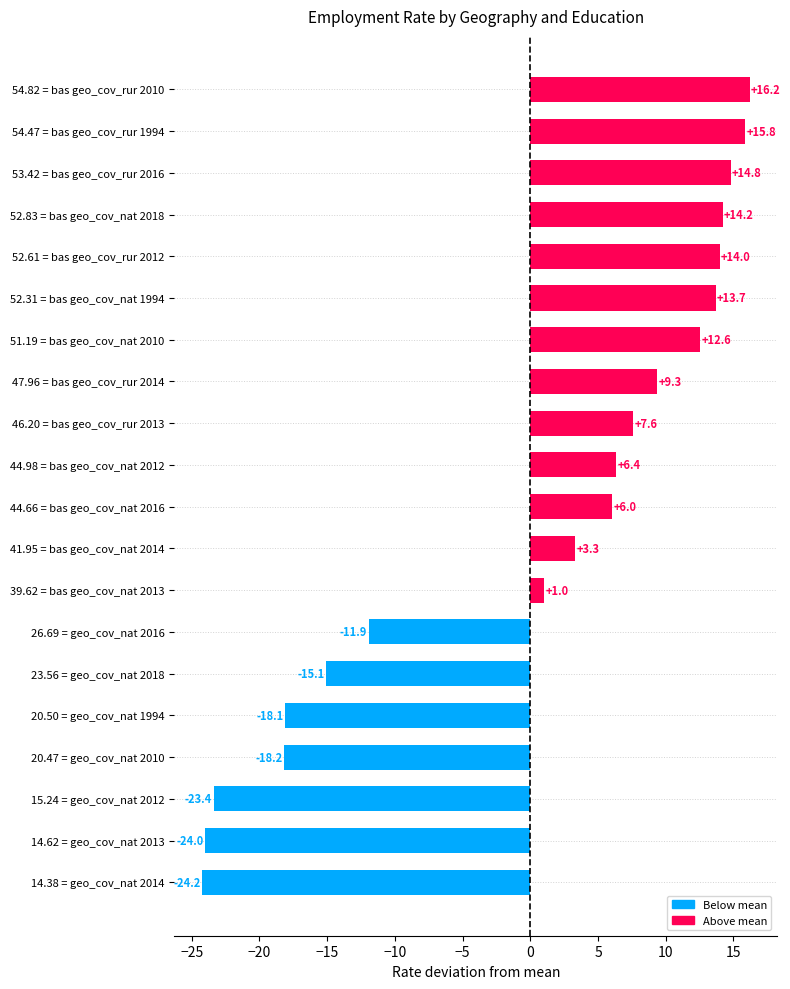

List the labels in order of value, smallest first.

14.38 = geo_cov_nat 2014, 14.62 = geo_cov_nat 2013, 15.24 = geo_cov_nat 2012, 20.47 = geo_cov_nat 2010, 20.50 = geo_cov_nat 1994, 23.56 = geo_cov_nat 2018, 26.69 = geo_cov_nat 2016, 39.62 = bas geo_cov_nat 2013, 41.95 = bas geo_cov_nat 2014, 44.66 = bas geo_cov_nat 2016, 44.98 = bas geo_cov_nat 2012, 46.20 = bas geo_cov_rur 2013, 47.96 = bas geo_cov_rur 2014, 51.19 = bas geo_cov_nat 2010, 52.31 = bas geo_cov_nat 1994, 52.61 = bas geo_cov_rur 2012, 52.83 = bas geo_cov_nat 2018, 53.42 = bas geo_cov_rur 2016, 54.47 = bas geo_cov_rur 1994, 54.82 = bas geo_cov_rur 2010